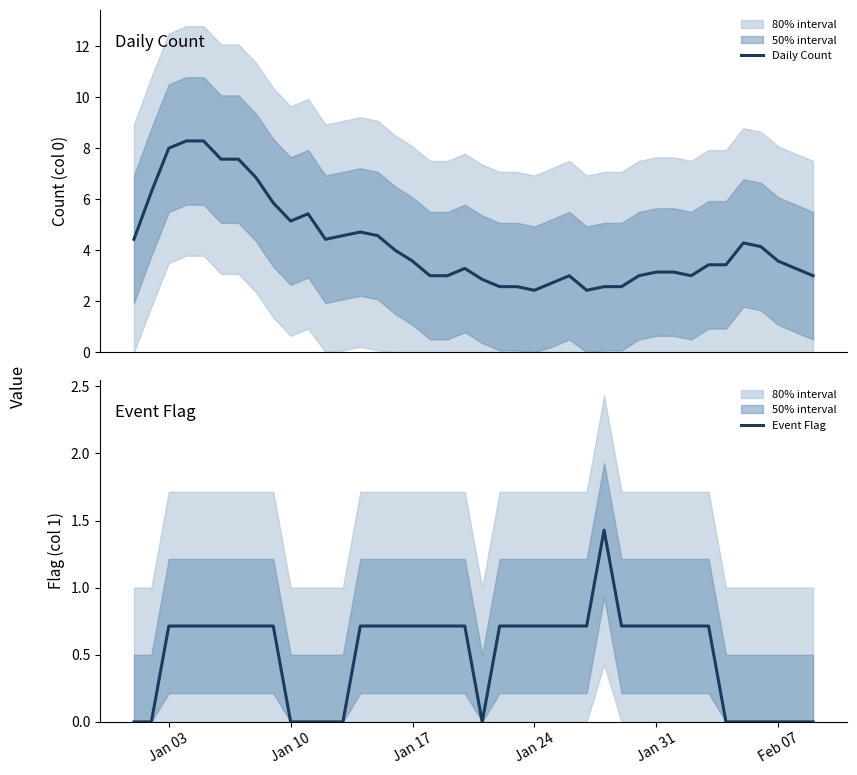

The value of Event Flag at Jan 31 is 0.7. True or false?

True